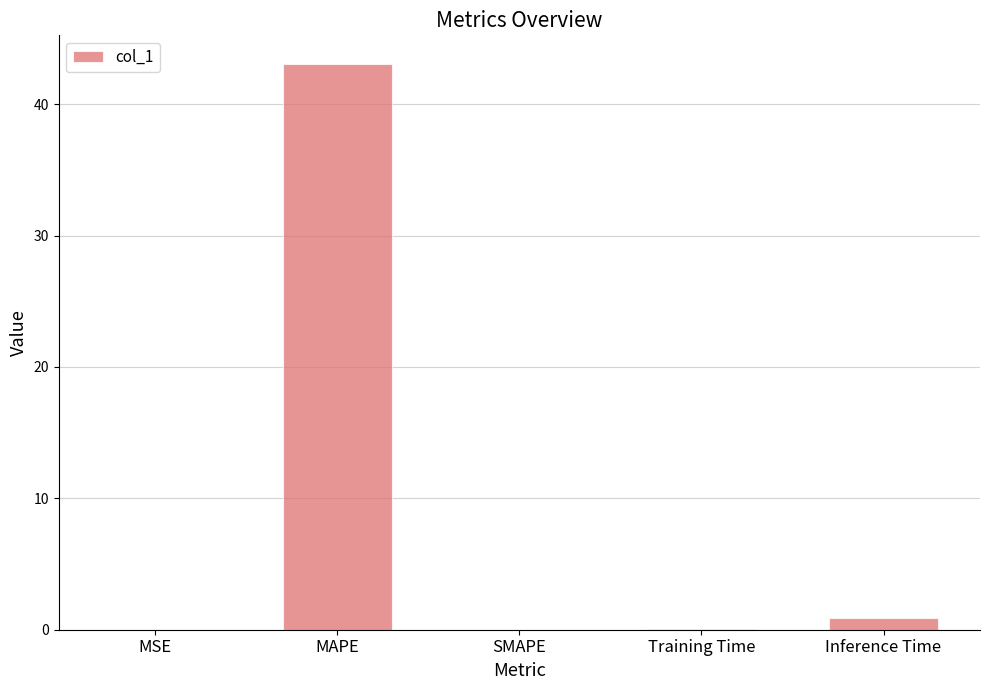

What is the maximum value shown in the chart?

43.1